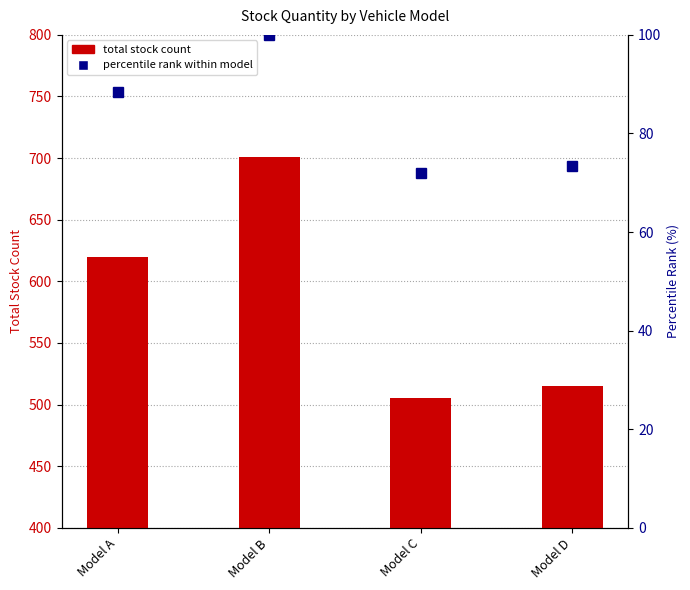

What is the difference between the second highest and second lowest values in the percentile rank within model series?

15.0